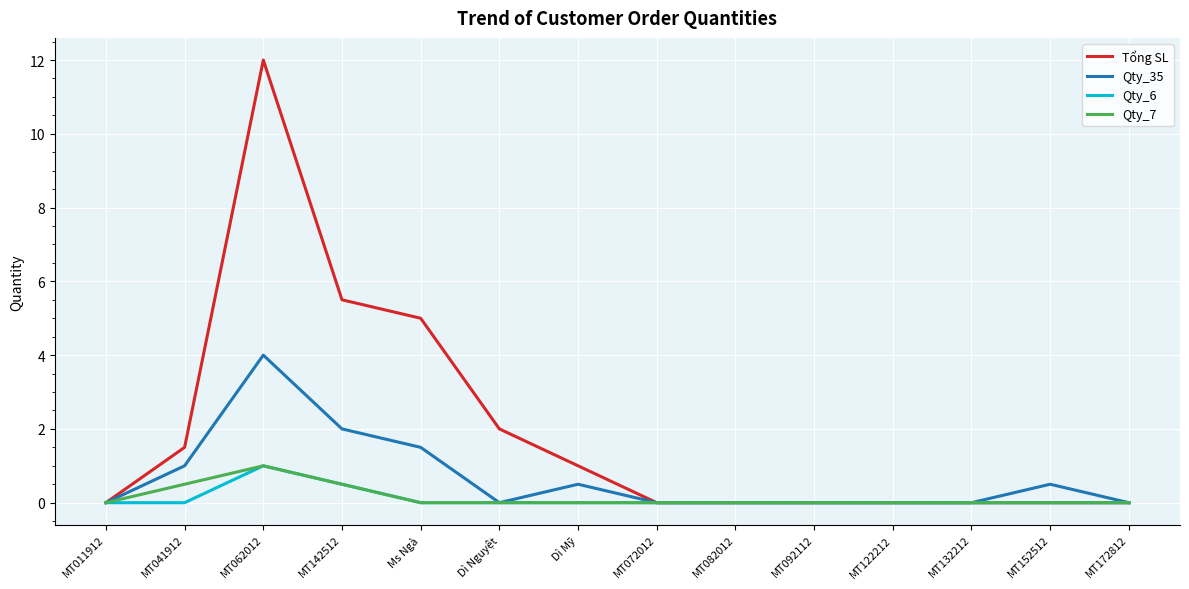

What is the total value across all series at MT152512?

0.5